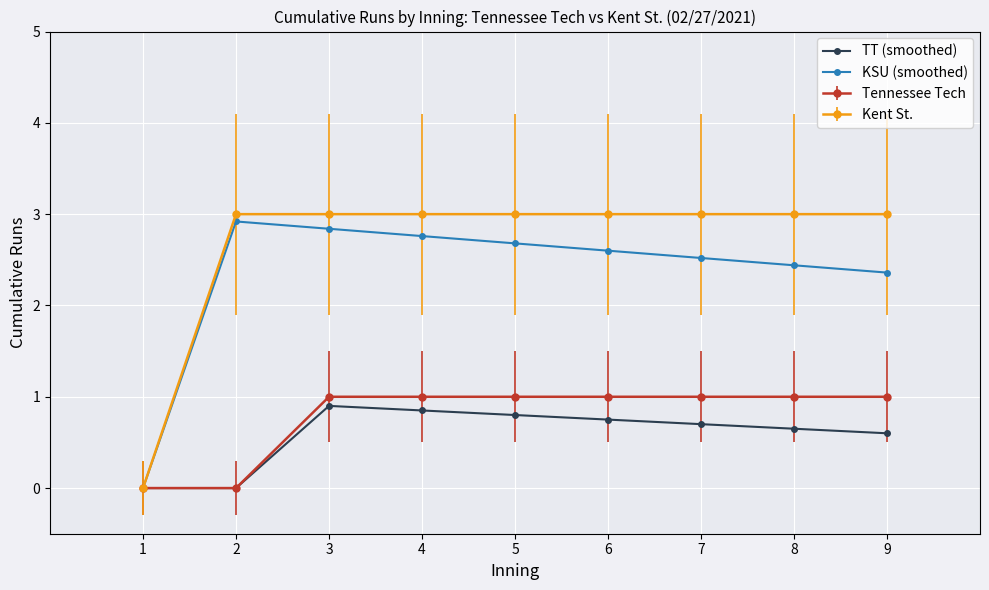

What is the value of the Kent St. point at the 5th from the left?

3.0